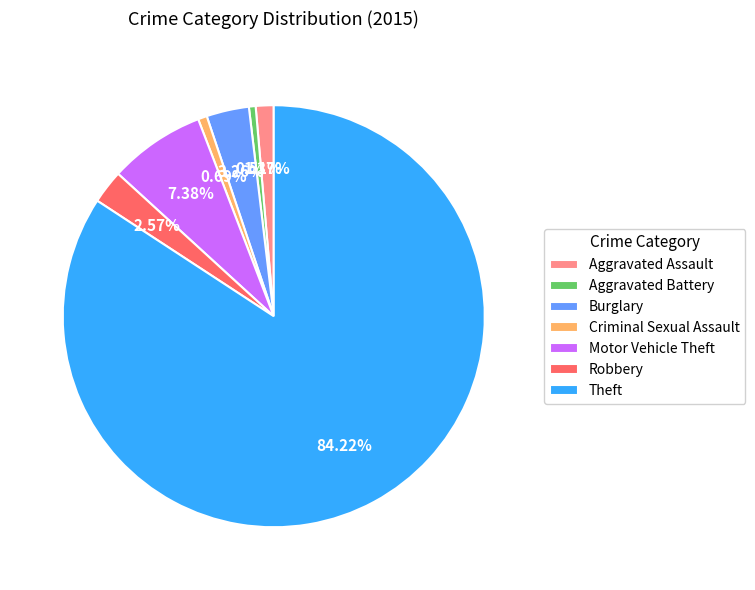

To the nearest percent, what is the difference between the Aggravated Assault and Aggravated Battery slice percentages?

1%